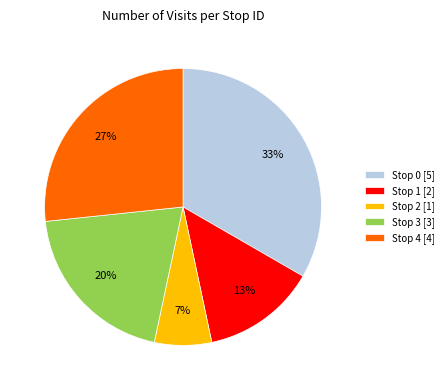

To the nearest percent, what is the difference between the Stop 2 and Stop 3 slice percentages?

13%